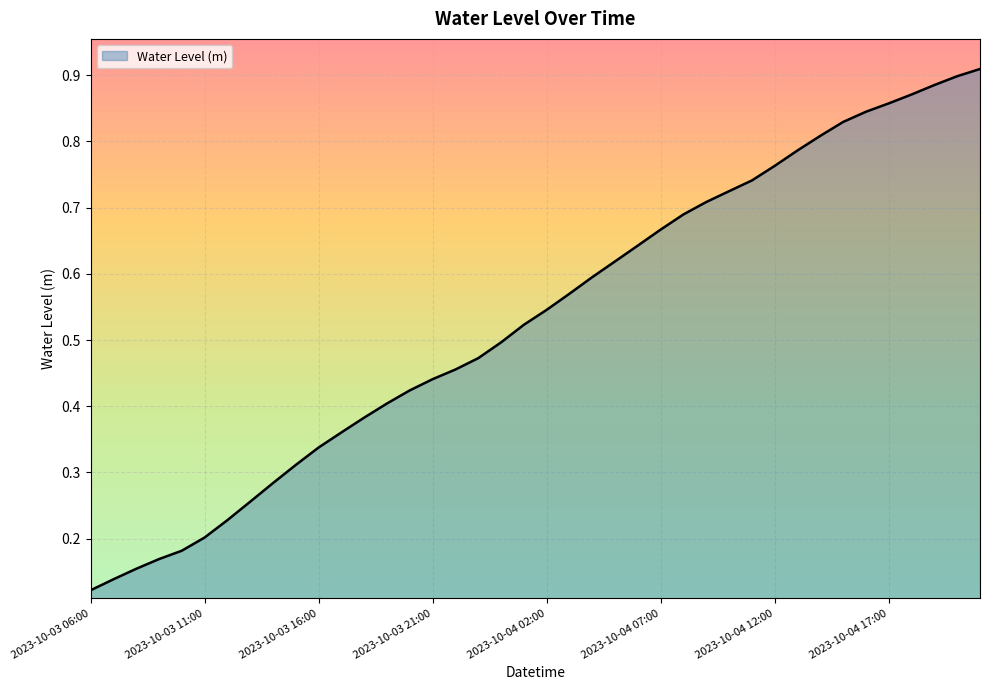

What is the label of the 34th point from the right?

2023-10-03 12:00